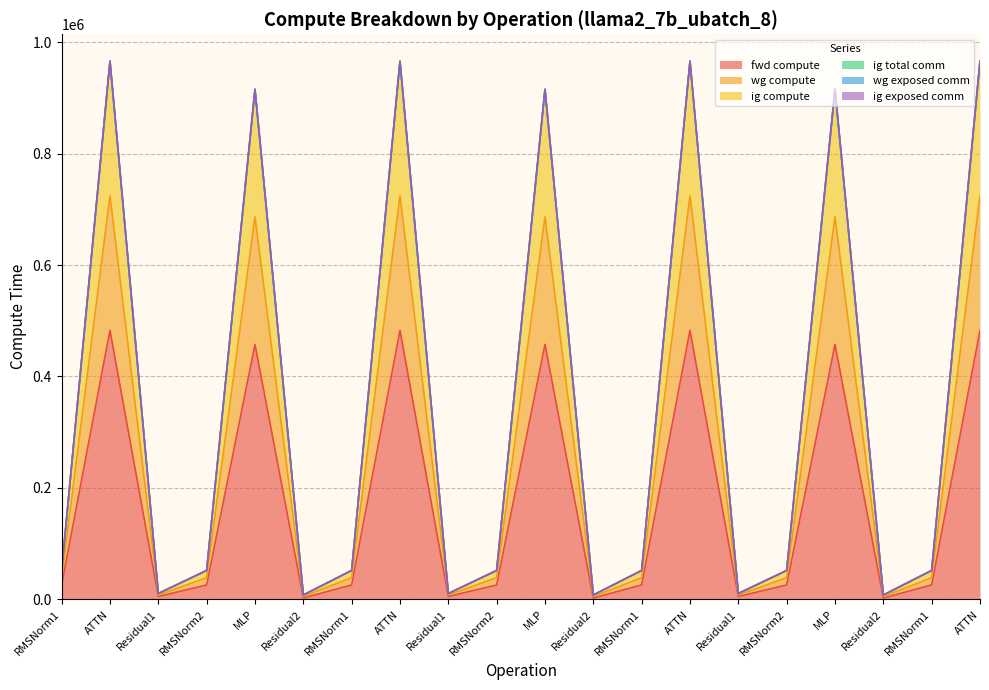

List the labels in order of wg compute value, smallest first.

Residual2, Residual2, Residual2, Residual1, Residual1, Residual1, RMSNorm1, RMSNorm2, RMSNorm1, RMSNorm2, RMSNorm1, RMSNorm2, RMSNorm1, MLP, MLP, MLP, ATTN, ATTN, ATTN, ATTN